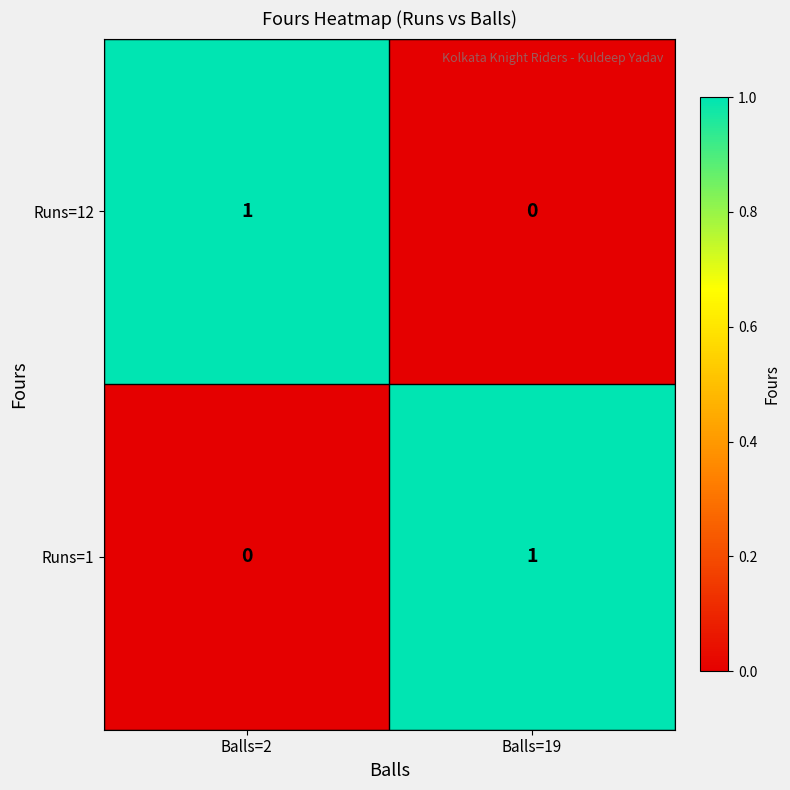

Reading left to right, transcribe all the data shown in this chart.

Runs=12: Balls=2=1	Balls=19=0
Runs=1: Balls=2=0	Balls=19=1